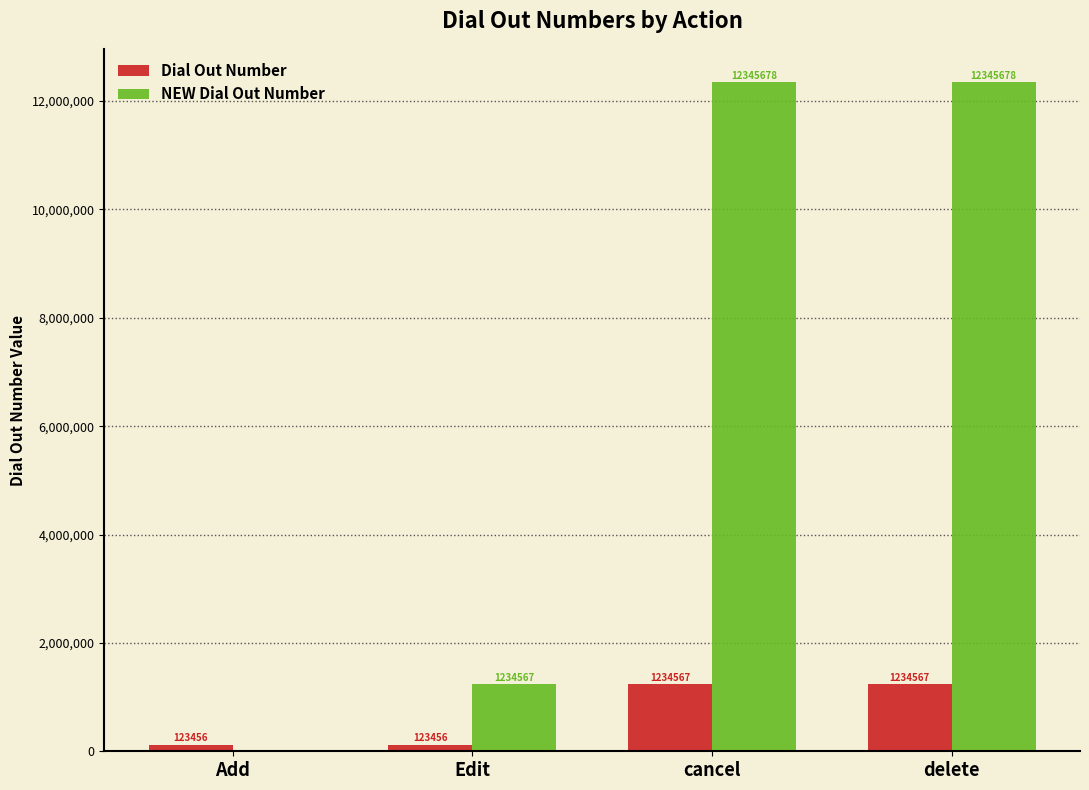

What is the spread (max minus min) of values at Add?

123456